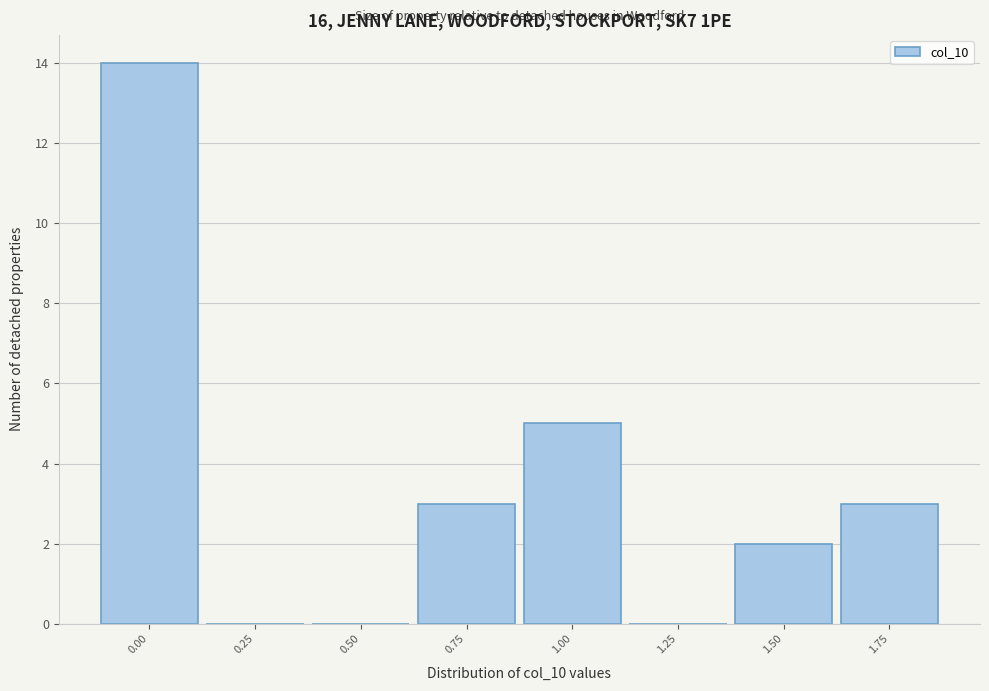

Reading right to left, extract all data points from this chart.

1.75=3	1.50=2	1.25=0	1.00=5	0.75=3	0.50=0	0.25=0	0.00=14